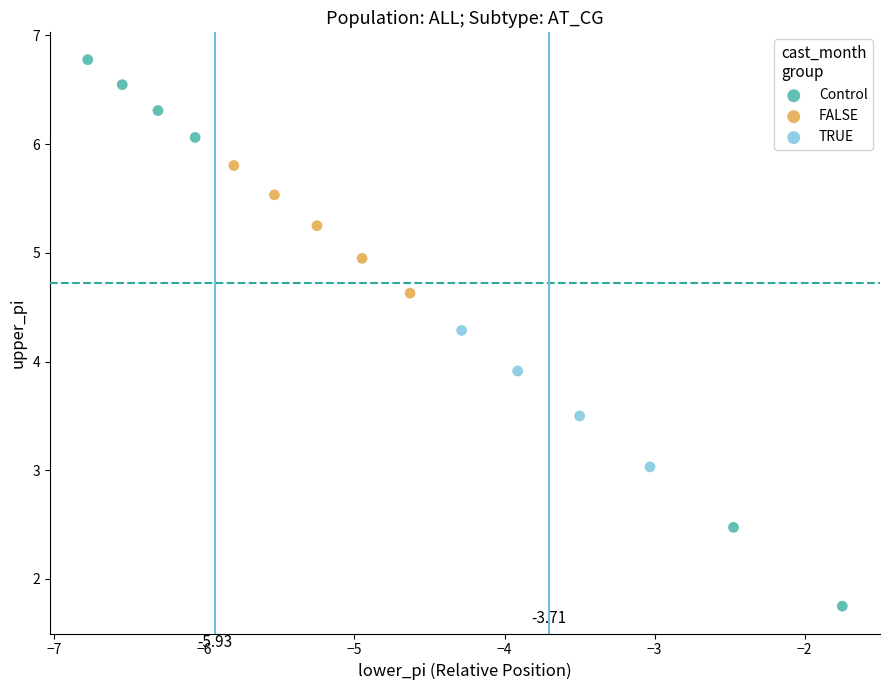

Which series has the largest Y range (max minus min)?

Control